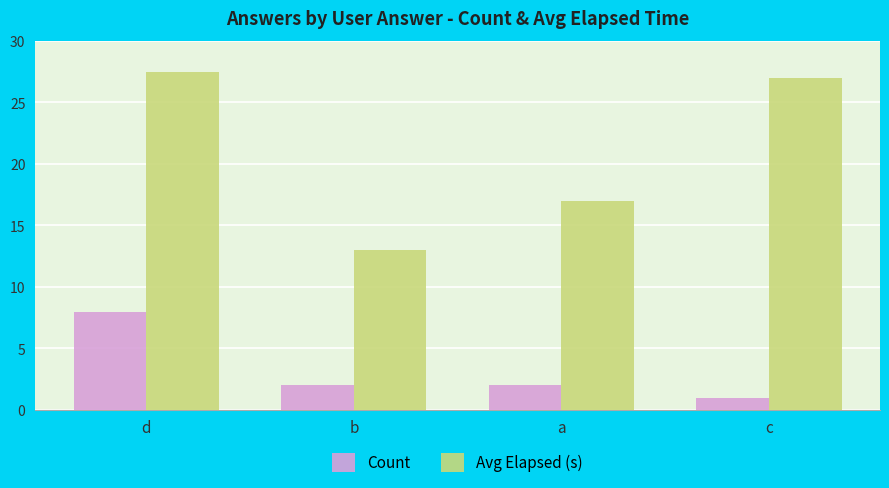

Reading left to right, list all the values displayed in this chart.

Count: d=8.0	b=2.0	a=2.0	c=1.0
Avg Elapsed (s): d=27.5	b=13.0	a=17.0	c=27.0